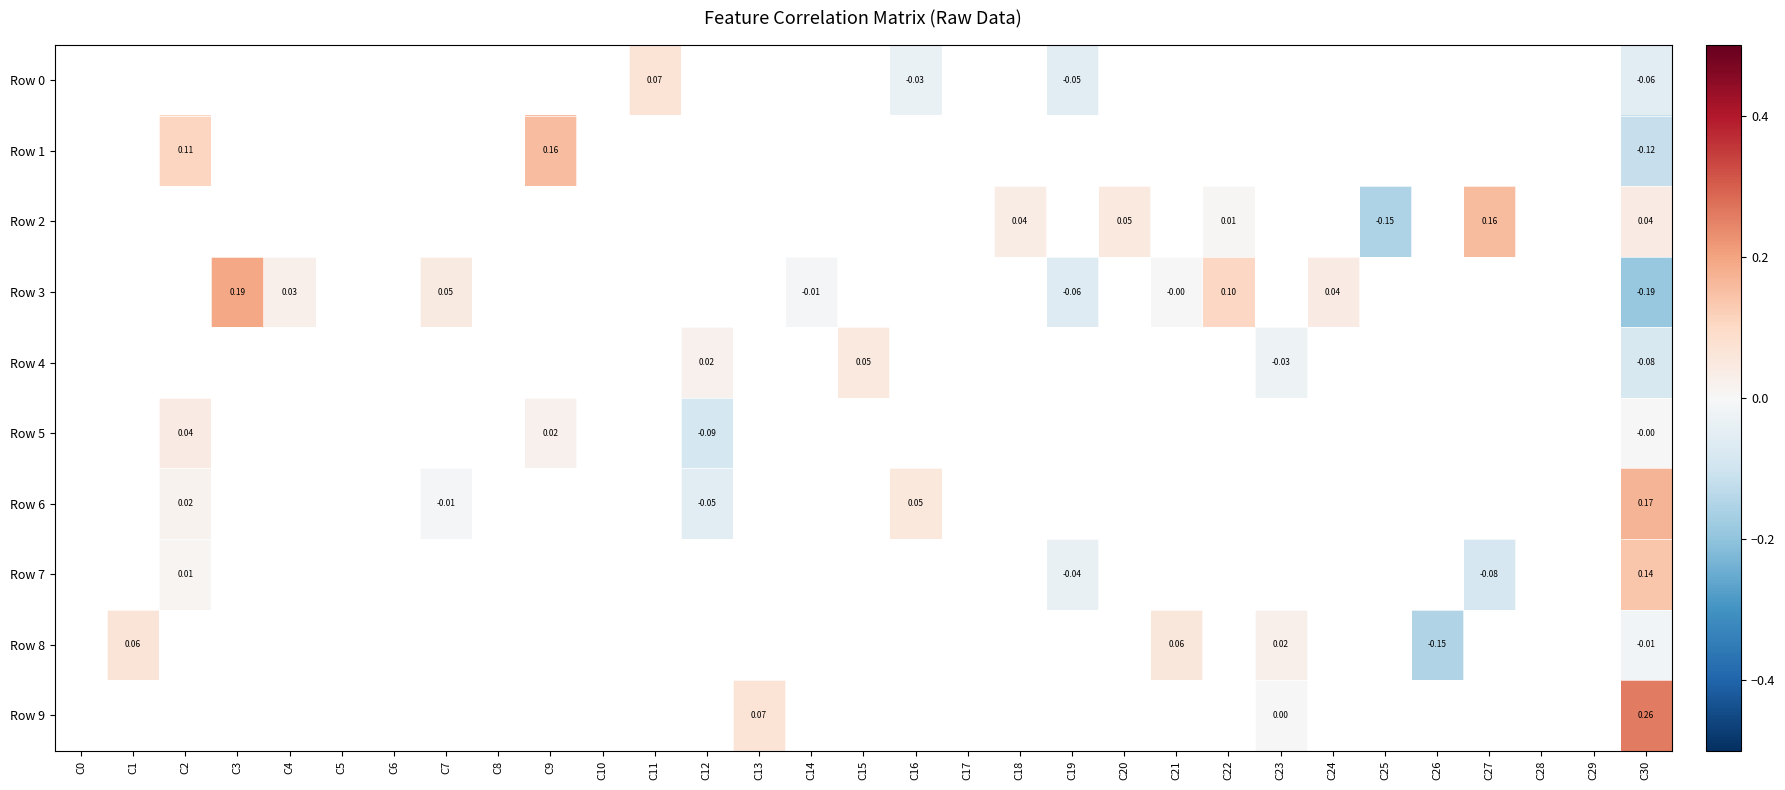

Which series has the largest total across all categories?

Row 9